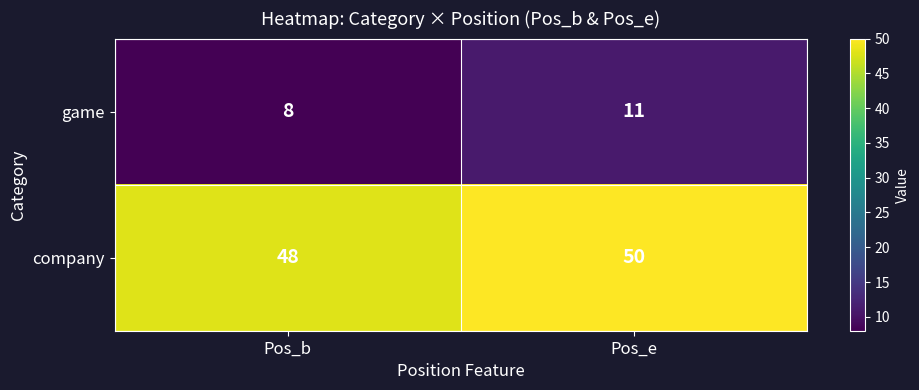

List the series in order of their overall mean, highest first.

company, game